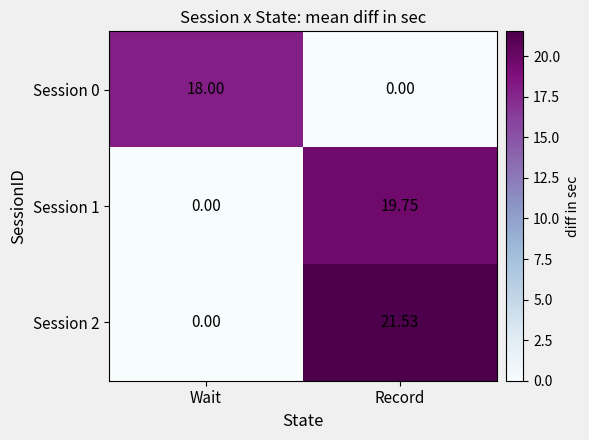

At which category does the chart reach its peak across all series?

Record